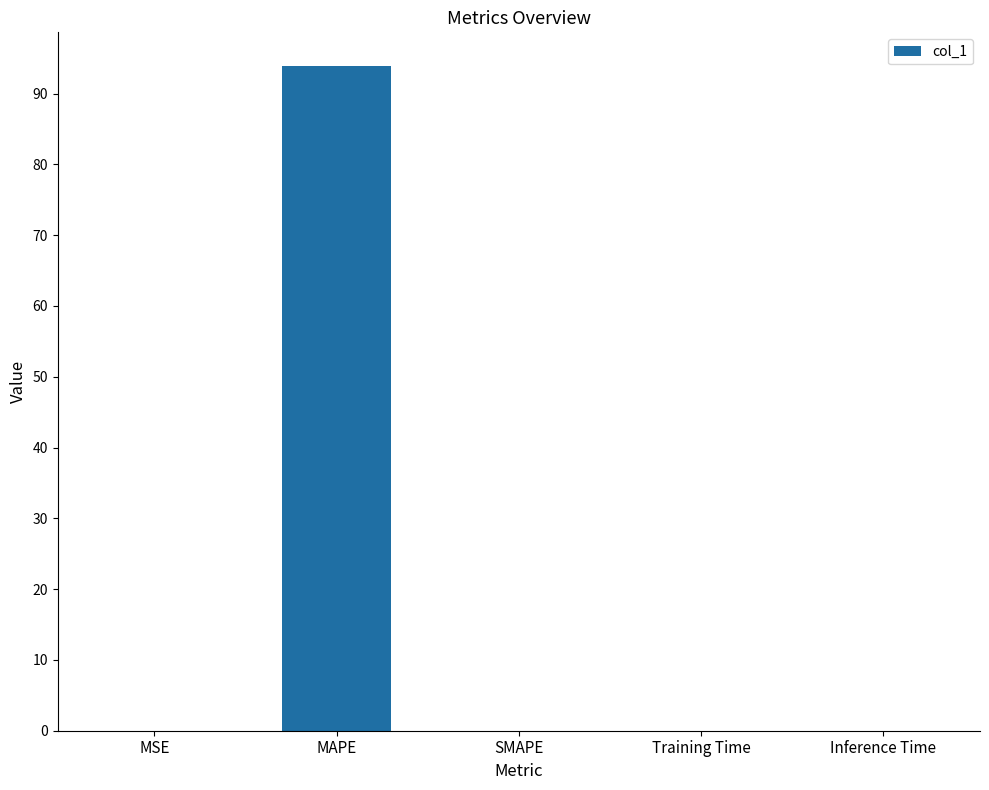

How many categories are shown in the chart?

5